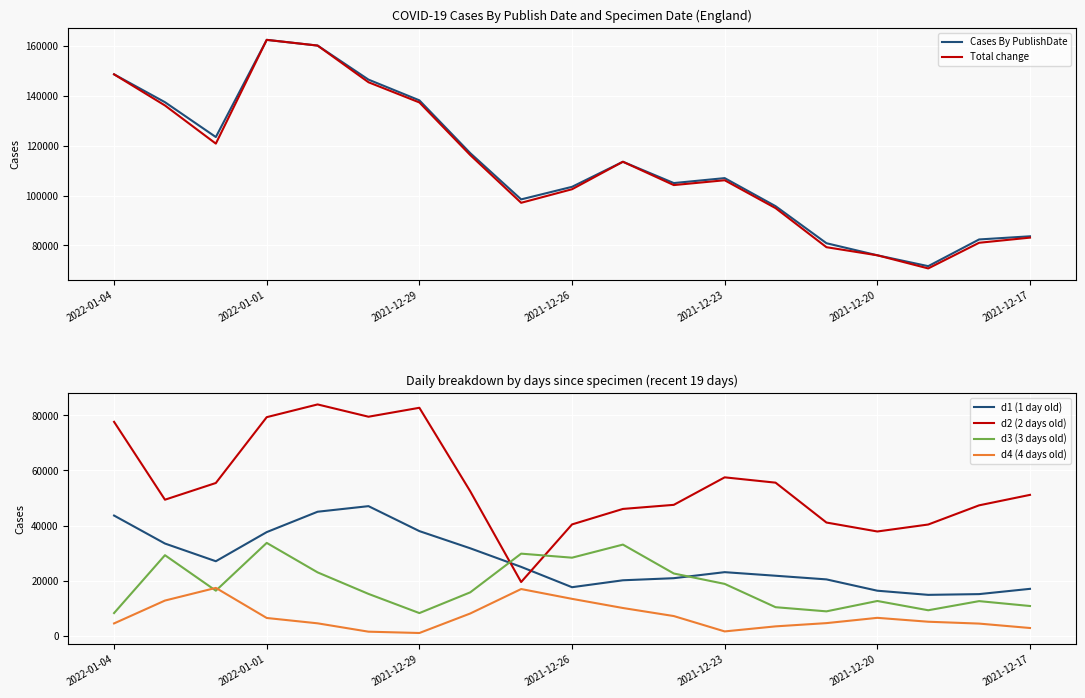

What position from the right is 14?

5